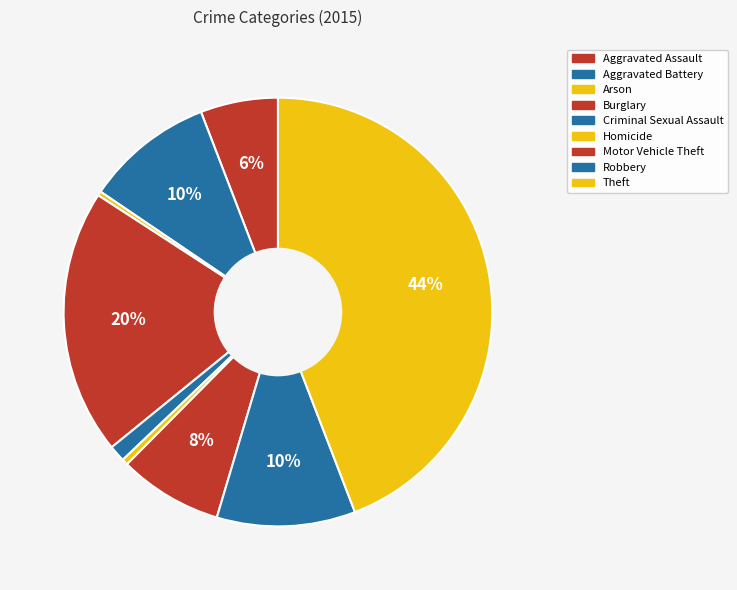

What is the change in value from Aggravated Battery to Theft?

+749